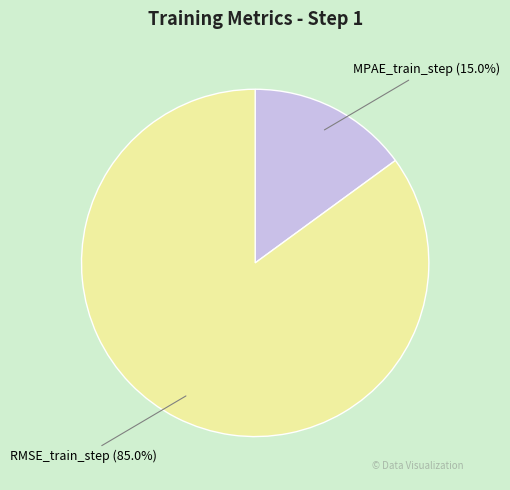

Between MPAE_train_step and RMSE_train_step, which is larger?

RMSE_train_step